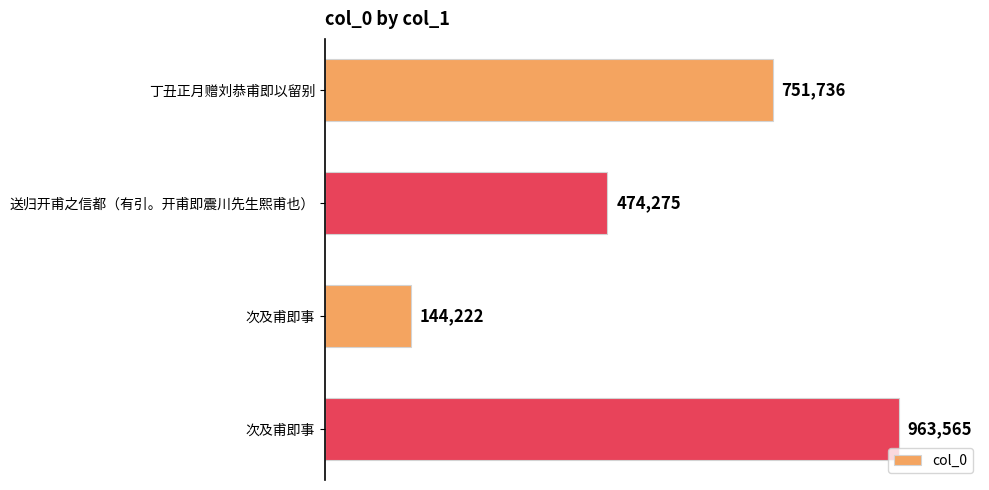

What is the average value?

583450